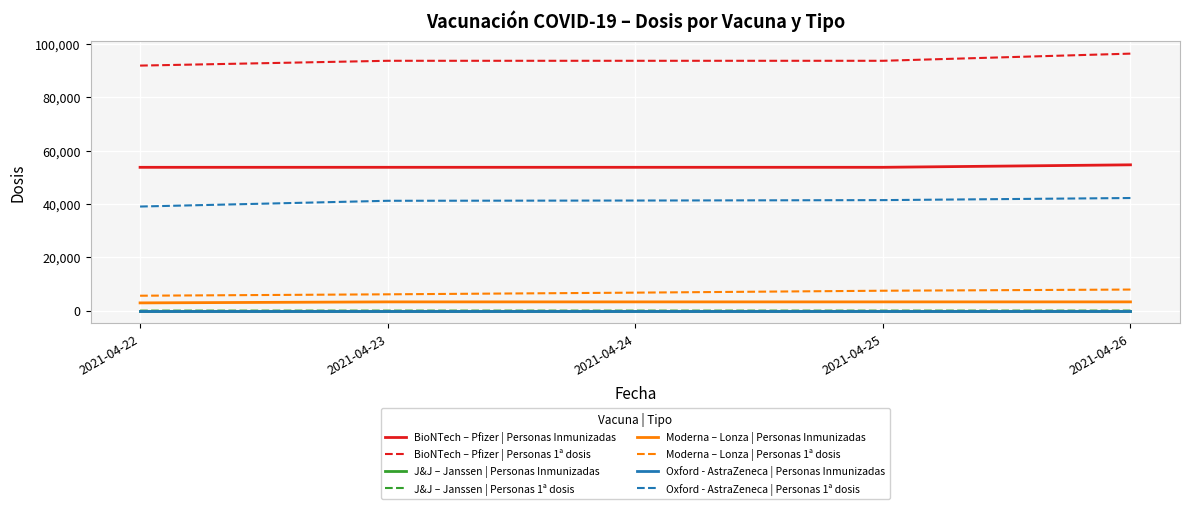

Is it true that Oxford - AstraZeneca | Personas 1ª dosis equals 23833 at 2021-04-22?

False